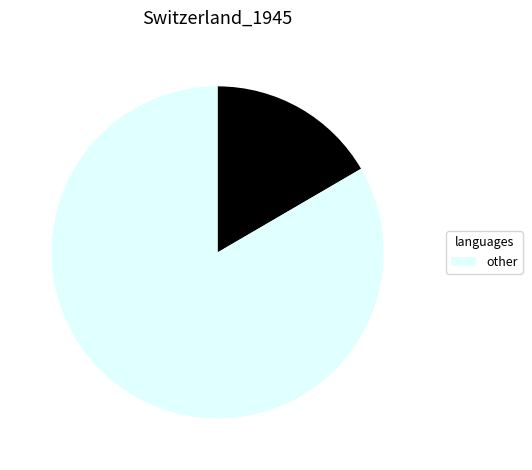

Is there a majority slice in this chart?

Yes